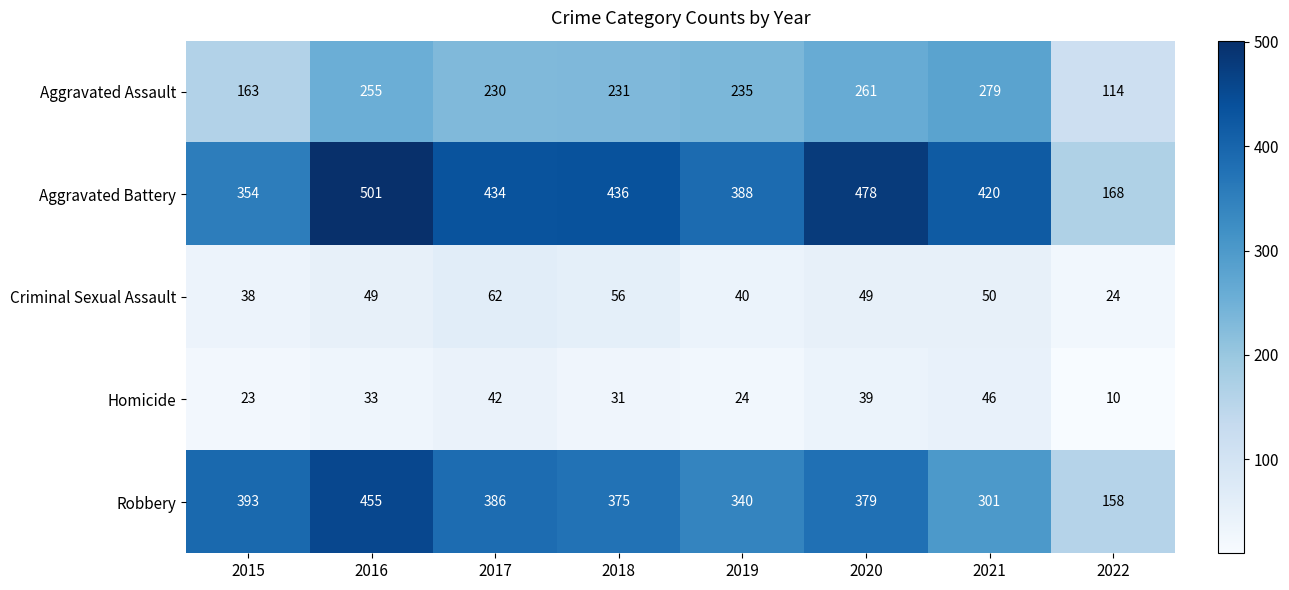

What is the total value across all series at 2016?

1293